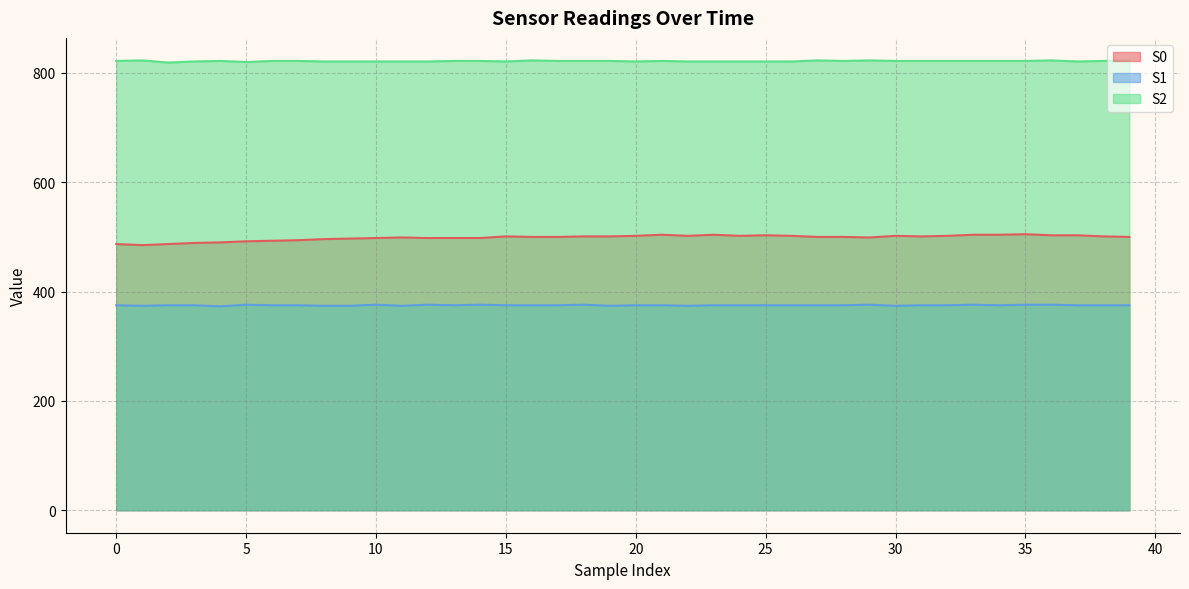

Which series changed the most between 7 and 8?

S0